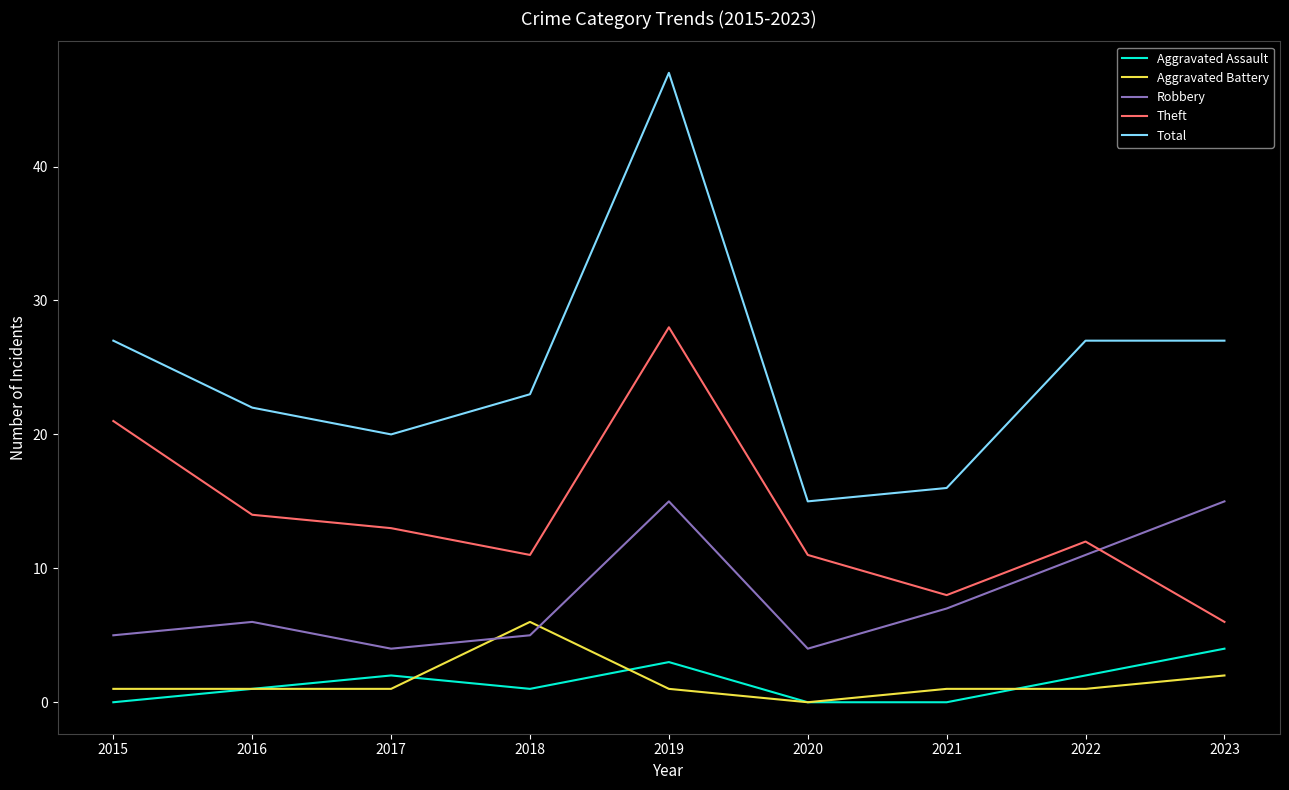

Is it true that Theft equals 17 at 2017?

False